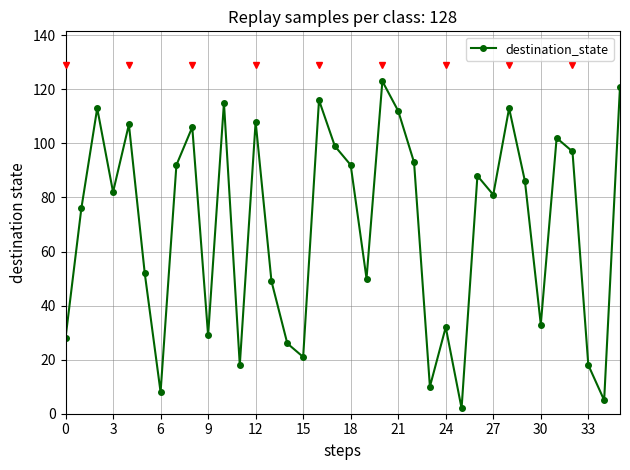

What is the maximum value shown in the chart?

123